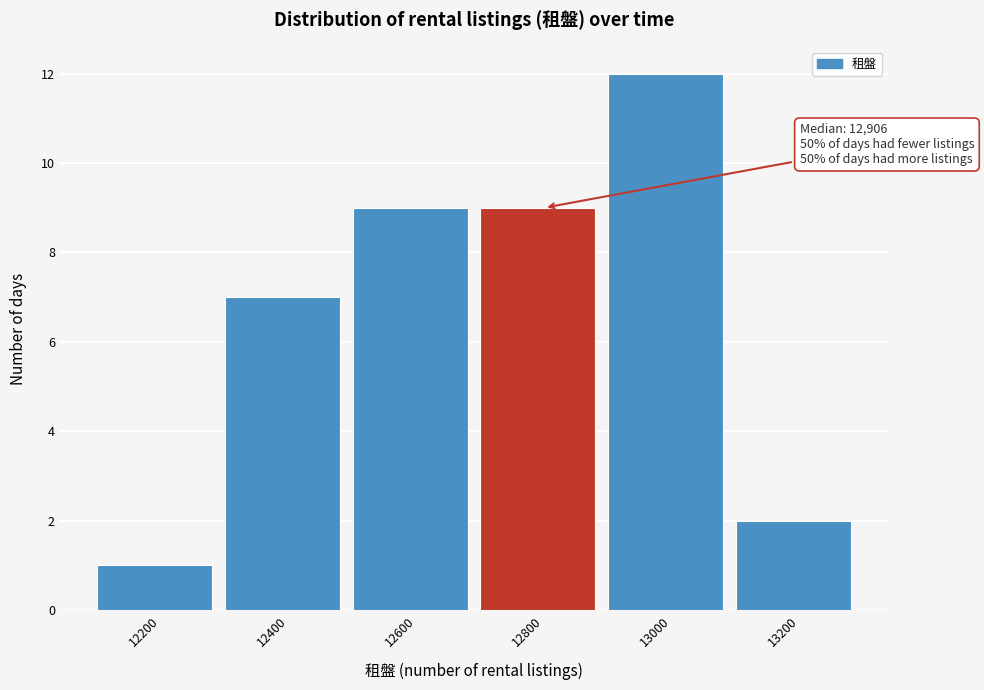

Reading left to right, extract all data points from this chart.

12200=1	12400=7	12600=9	12800=9	13000=12	13200=2